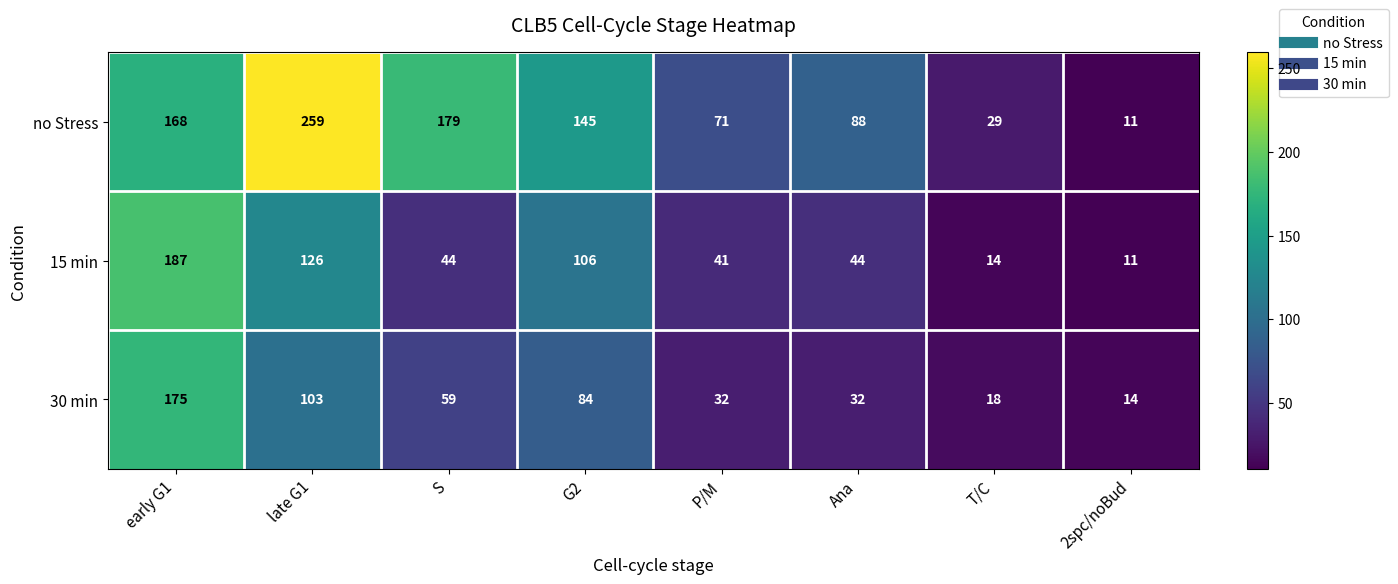

At which category is the sum across all series the highest?

early G1